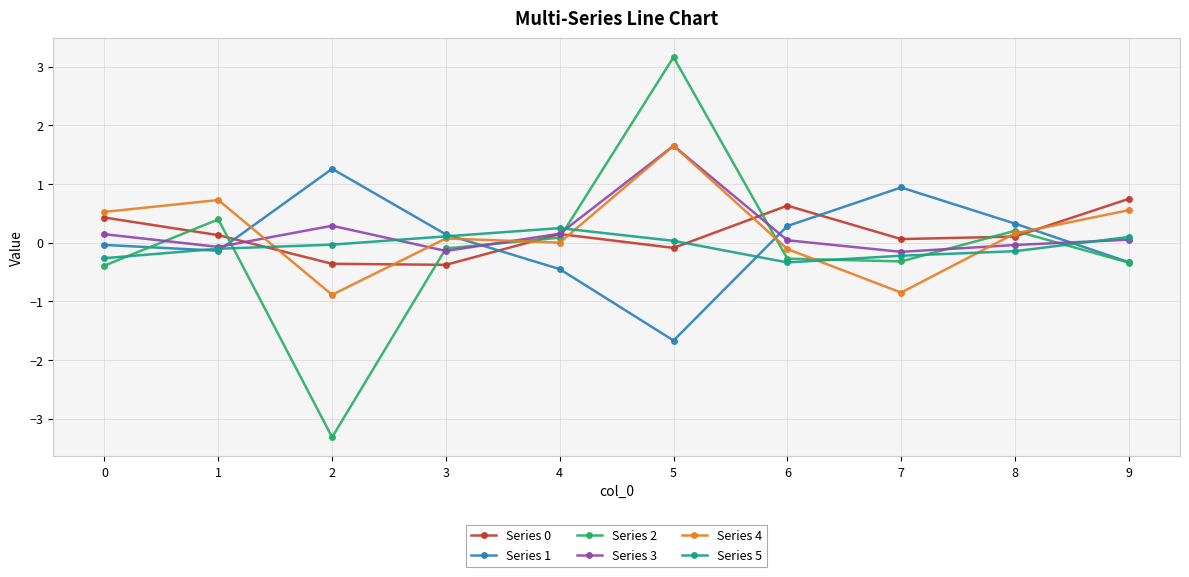

What is the sum of all Series 4 values?

1.8